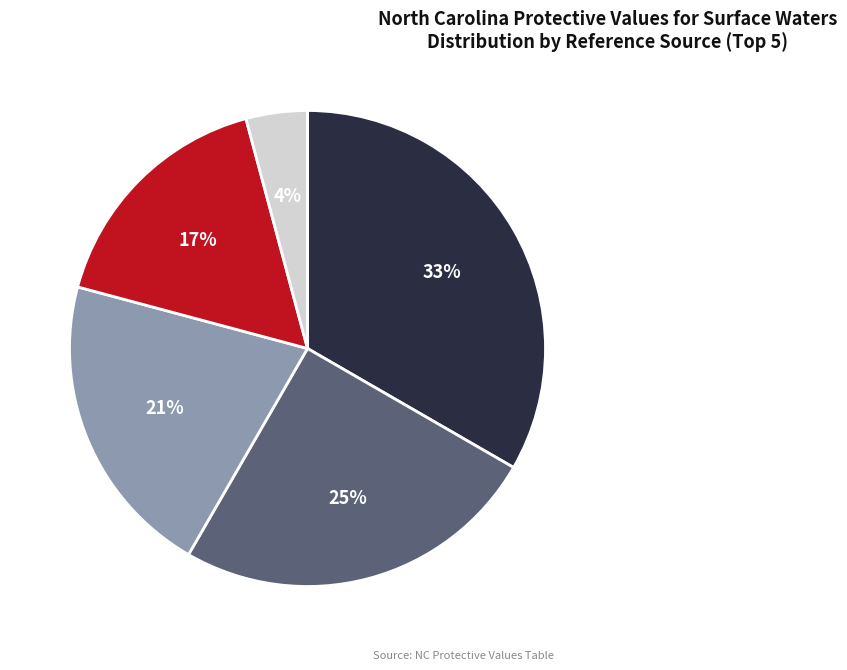

Does any single category account for the majority?

No